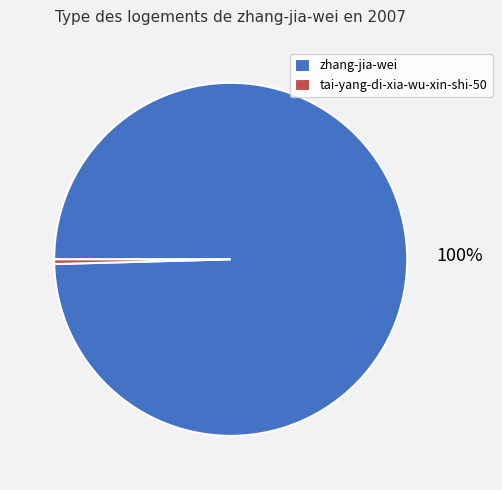

True or false: zhang-jia-wei accounts for 100% of the total.

True